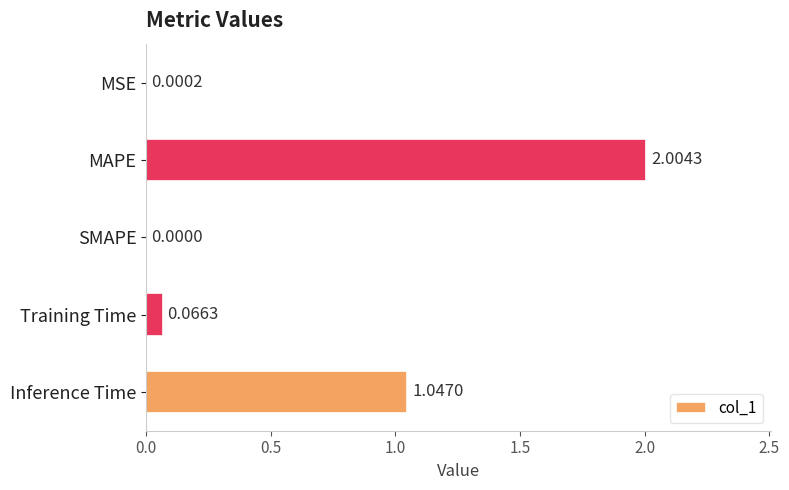

What is the sum of all values?

3.1